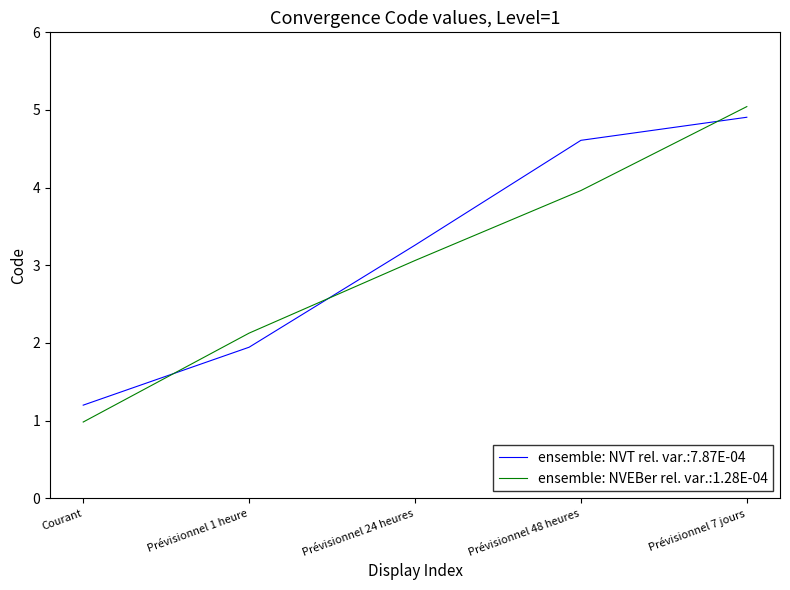

Where do ensemble: NVT rel. var.:7.87E-04 and ensemble: NVEBer rel. var.:1.28E-04 first cross each other?

Courant and Prévisionnel 1 heure